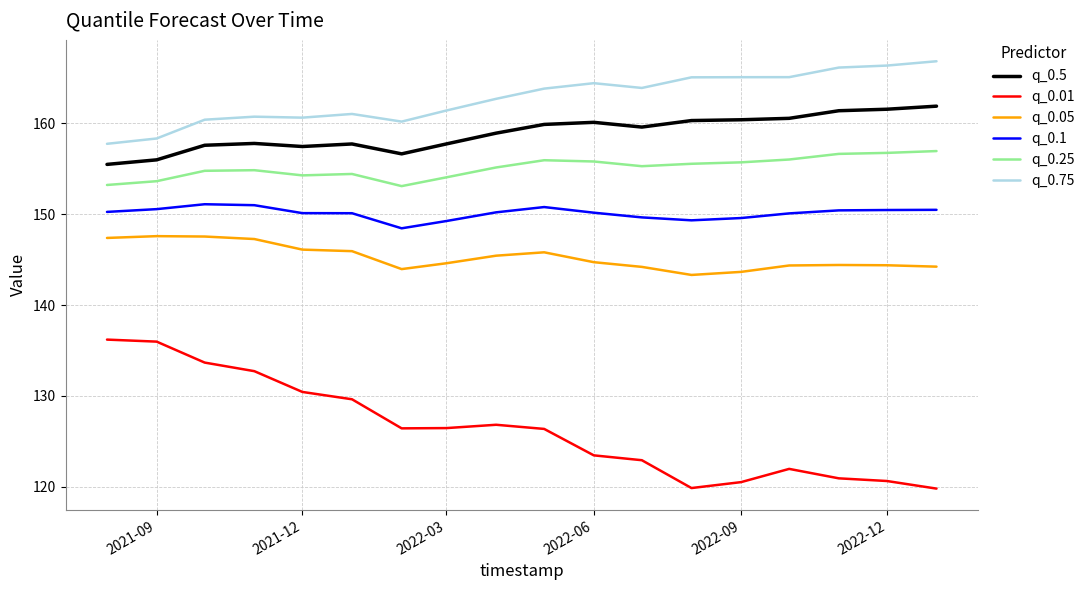

True or false: q_0.05 and q_0.75 intersect in this chart.

False